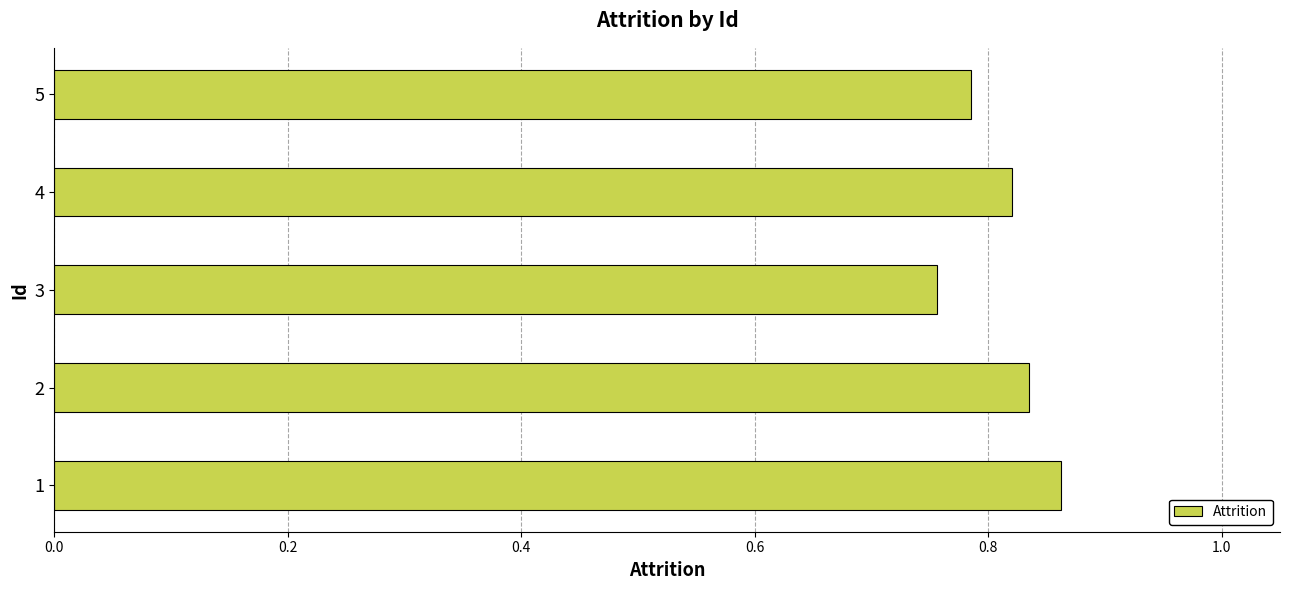

How many values are between 0 and 1?

5